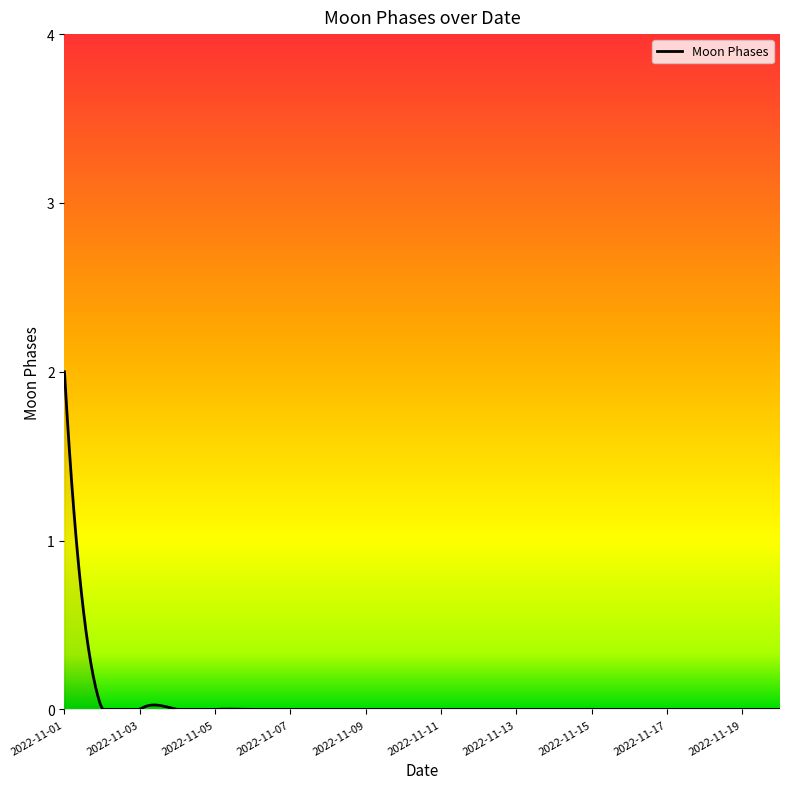

What is the difference between the maximum and minimum values?

2.0